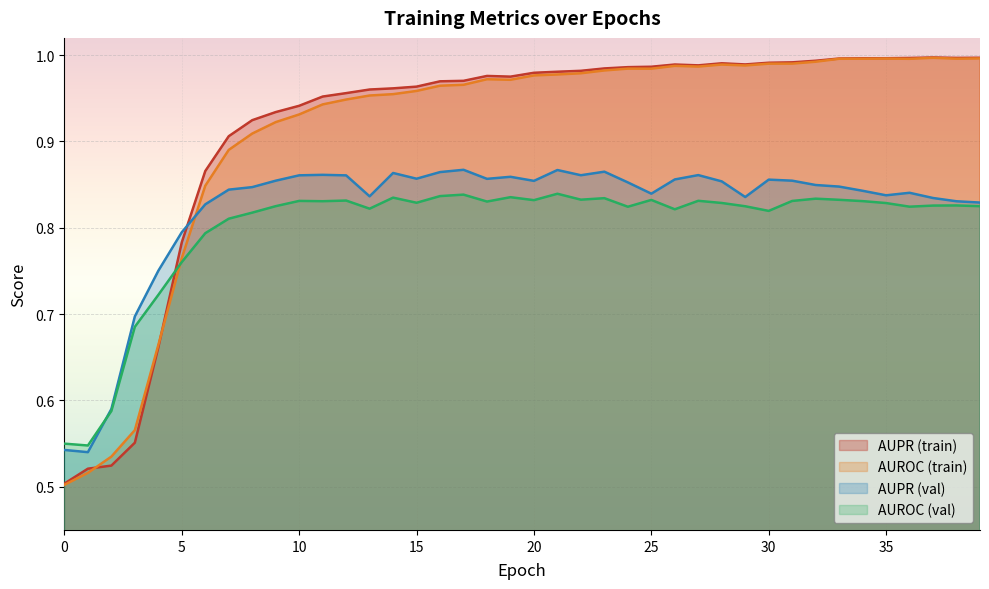

What value does the val_AUROC series have at 32?

0.8